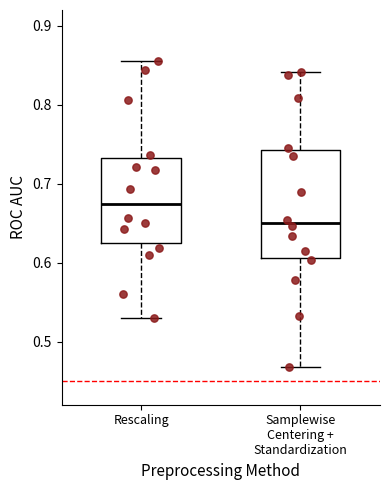

Where does the median line of the box for Samplewise Centering + Standardization sit on the y-axis? The values are not printed on the chart, so give them approximately, as read against the axis.

0.65